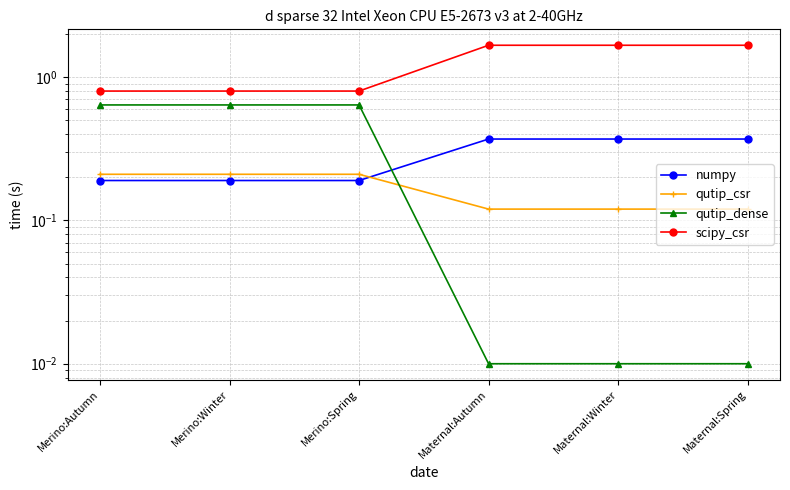

Reading left to right, transcribe all the data shown in this chart.

numpy: Merino:Autumn=0.2	Merino:Winter=0.2	Merino:Spring=0.2	Maternal:Autumn=0.4	Maternal:Winter=0.4	Maternal:Spring=0.4
qutip_csr: Merino:Autumn=0.2	Merino:Winter=0.2	Merino:Spring=0.2	Maternal:Autumn=0.1	Maternal:Winter=0.1	Maternal:Spring=0.1
qutip_dense: Merino:Autumn=0.6	Merino:Winter=0.6	Merino:Spring=0.6	Maternal:Autumn=0.0	Maternal:Winter=0.0	Maternal:Spring=0.0
scipy_csr: Merino:Autumn=0.8	Merino:Winter=0.8	Merino:Spring=0.8	Maternal:Autumn=1.7	Maternal:Winter=1.7	Maternal:Spring=1.7